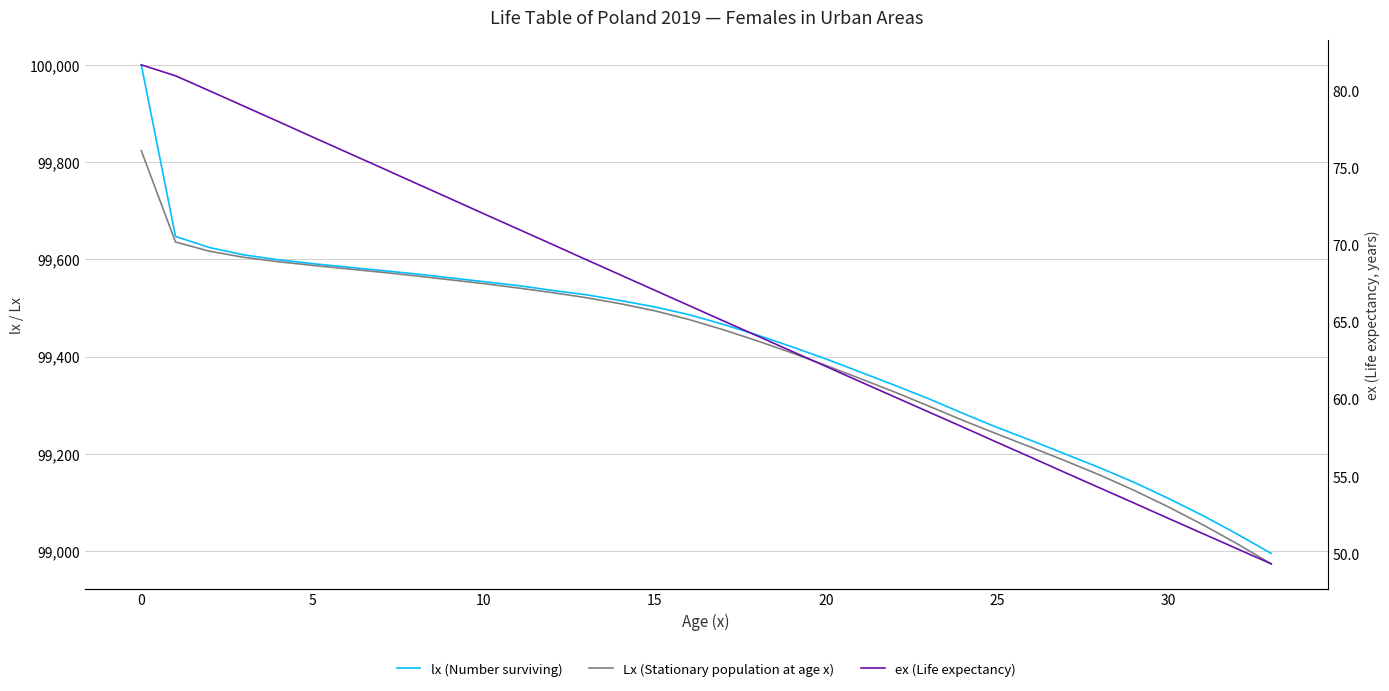

How many values in the lx (Number surviving) series are below 99486?

17